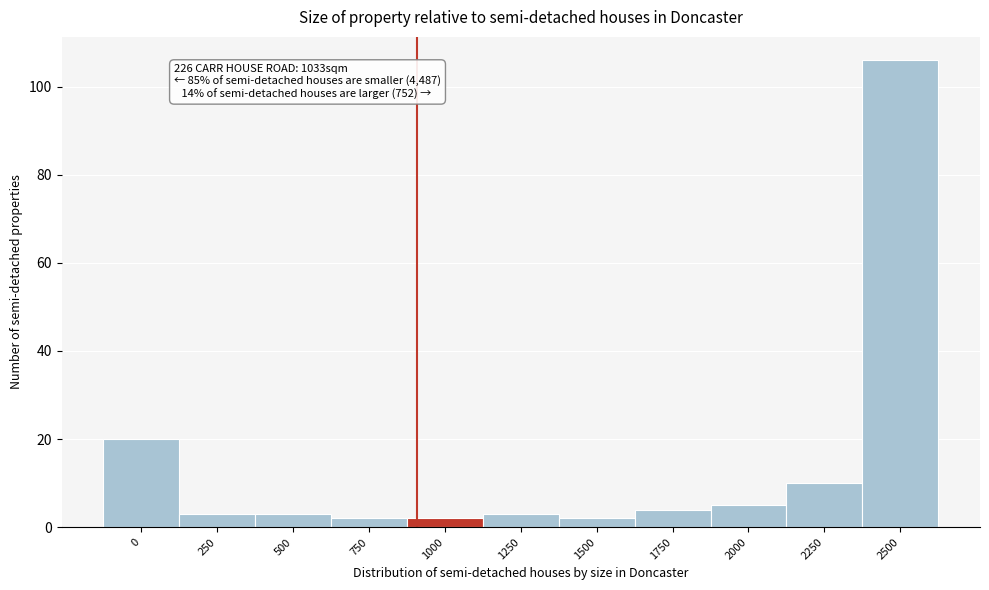

Reading left to right, list all the values displayed in this chart.

20	3	3	2	2	3	2	4	5	10	106